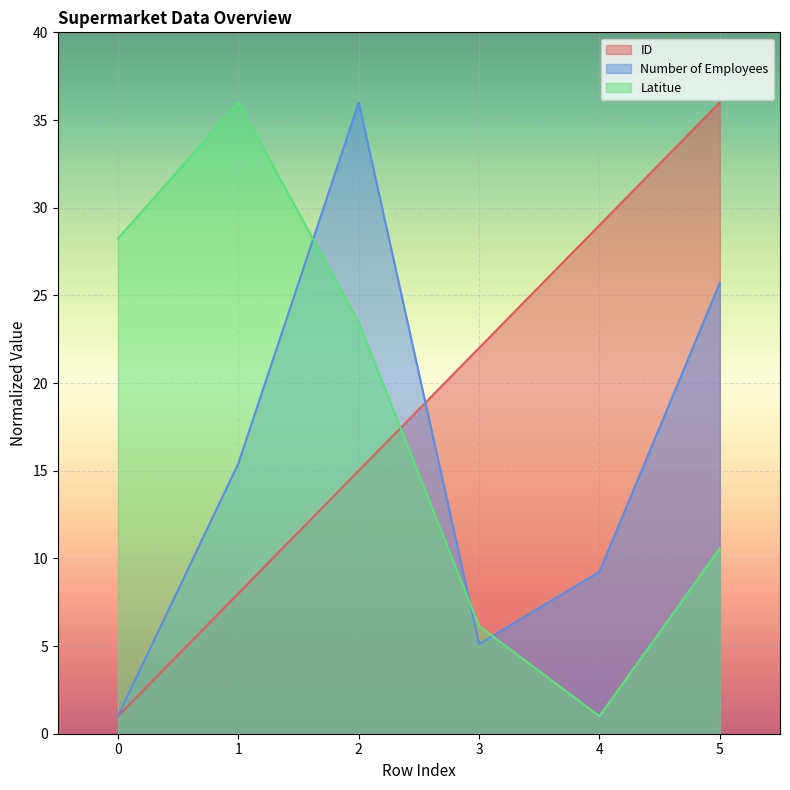

What are all the series names shown in the legend?

ID, Number of Employees, Latitue